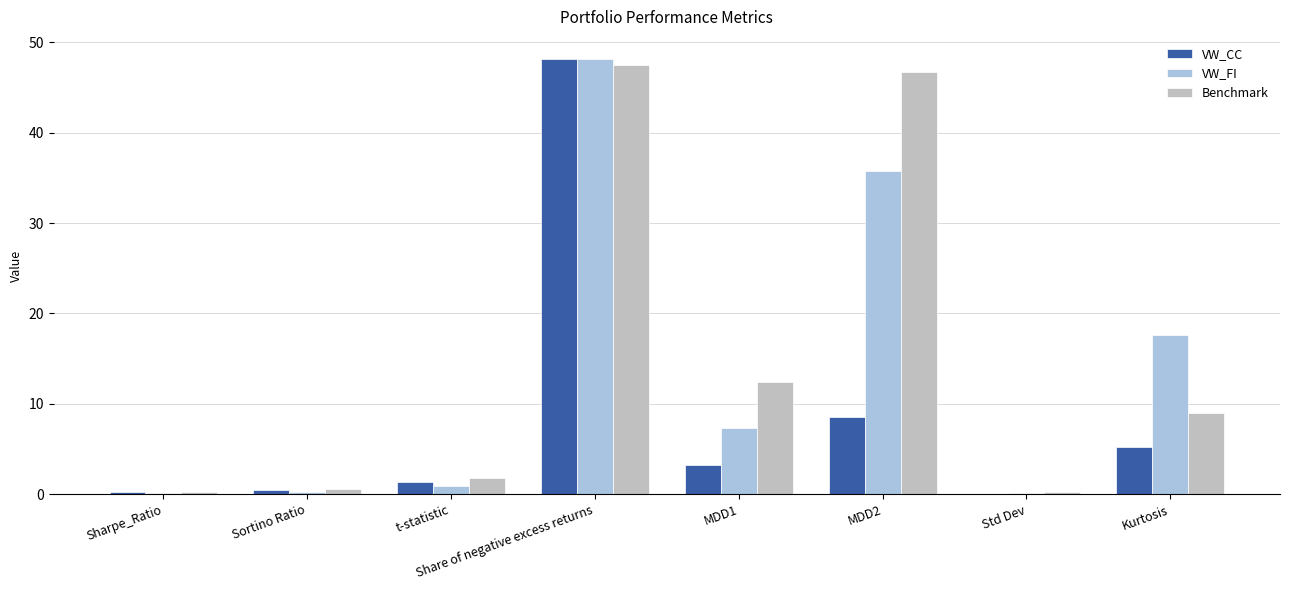

Where is VW_CC nearest to the value 24?

MDD2